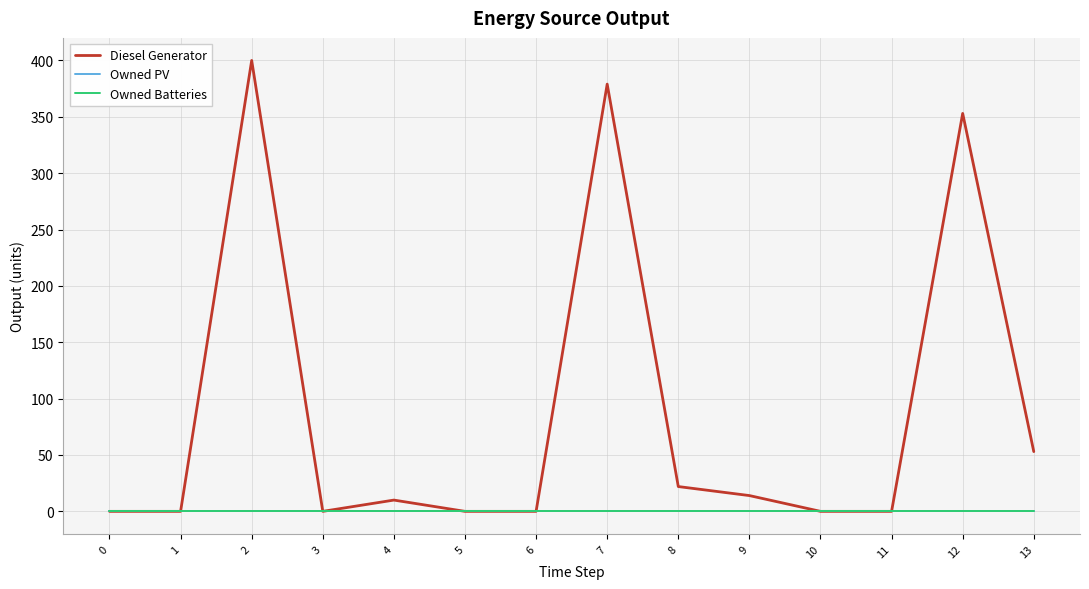

Reading right to left, list all the values displayed in this chart.

Diesel Generator: 53	353	0	0	14	22	379	0	0	10	0	400	0	0
Owned PV: 0	0	0	0	0	0	0	0	0	0	0	0	0	0
Owned Batteries: 0	0	0	0	0	0	0	0	0	0	0	0	0	0